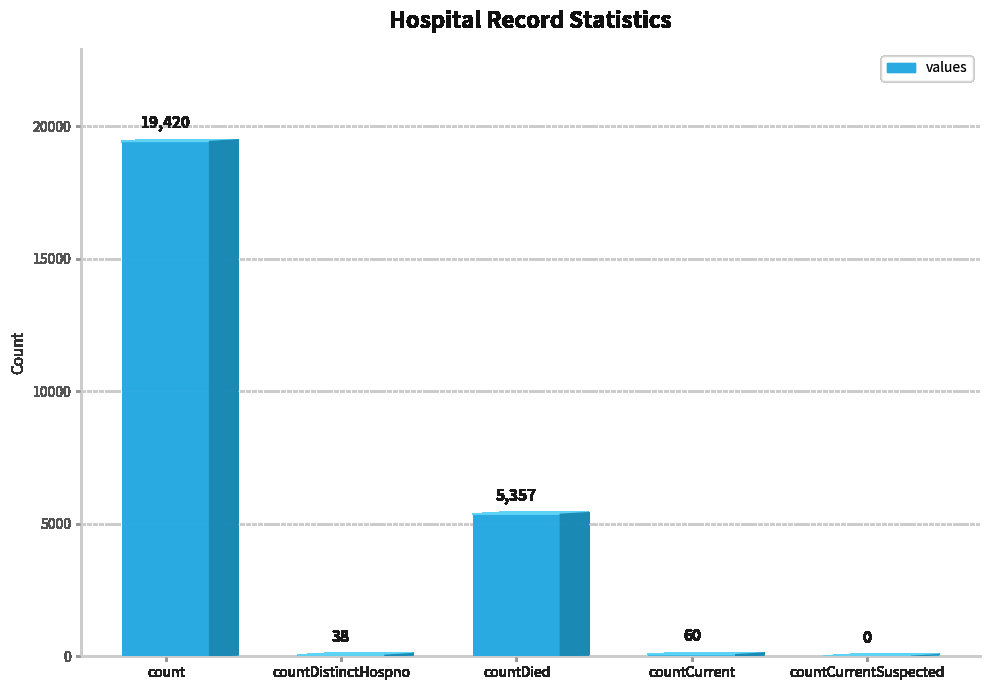

Where is the data nearest to the value 9710?

countDied